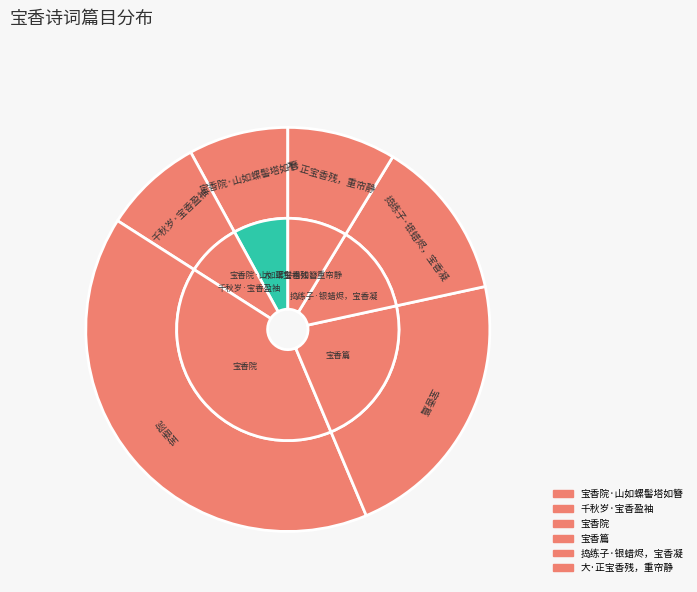

True or false: 宝香篇 accounts for 22% of the total.

True